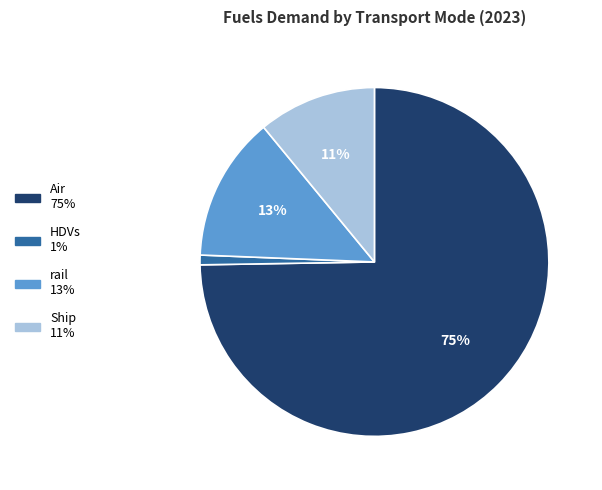

Do HDVs and rail together represent more than half of the pie?

No